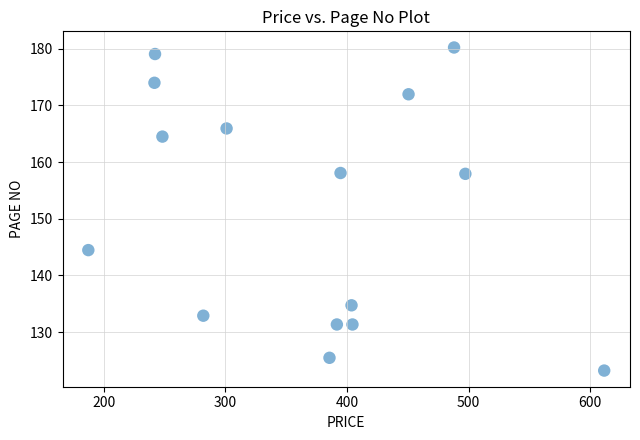

What is the range of Y values (max minus min)?

57.0